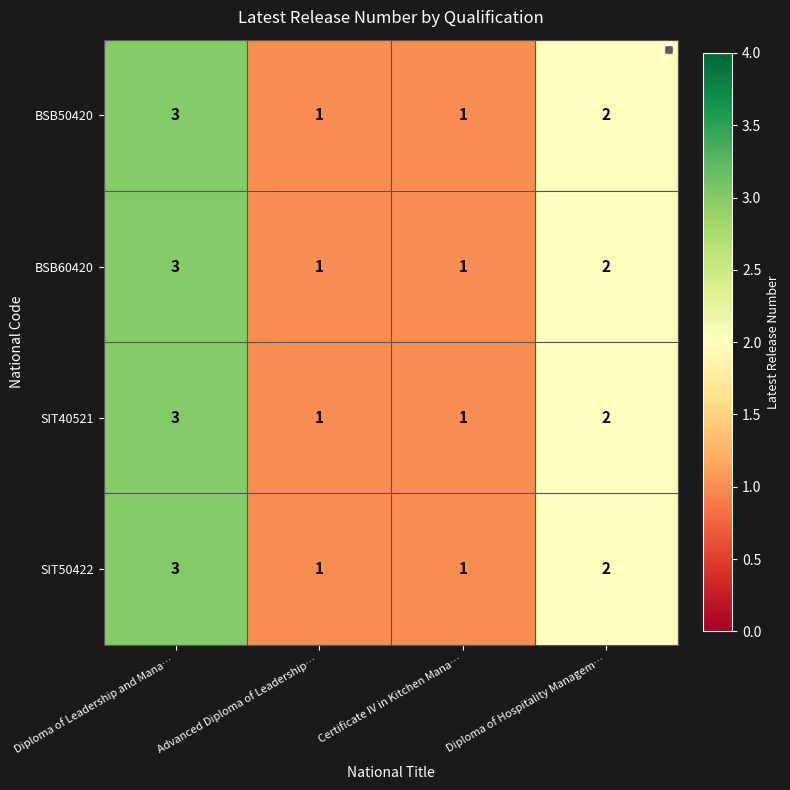

What is the sum of the BSB50420 values at Advanced Diploma of Leadership… and Diploma of Hospitality Managem…?

3